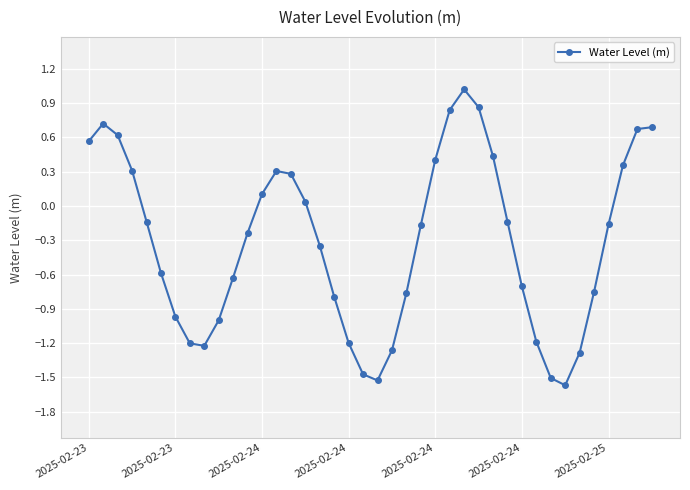

What is the label of the 1st point from the left?

2025-02-23